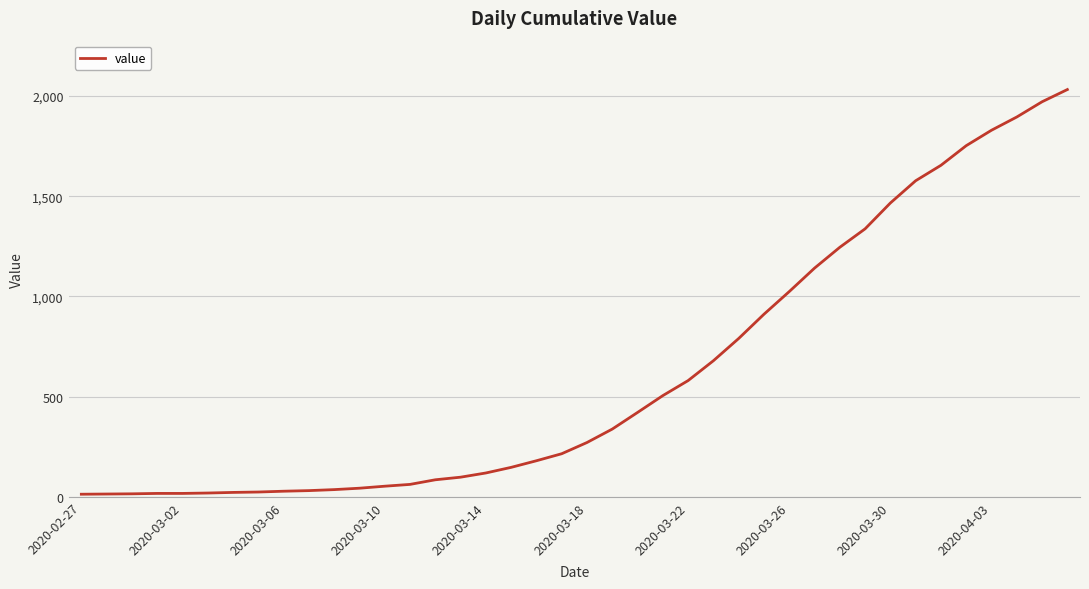

What is the difference between the maximum and minimum values?

2019